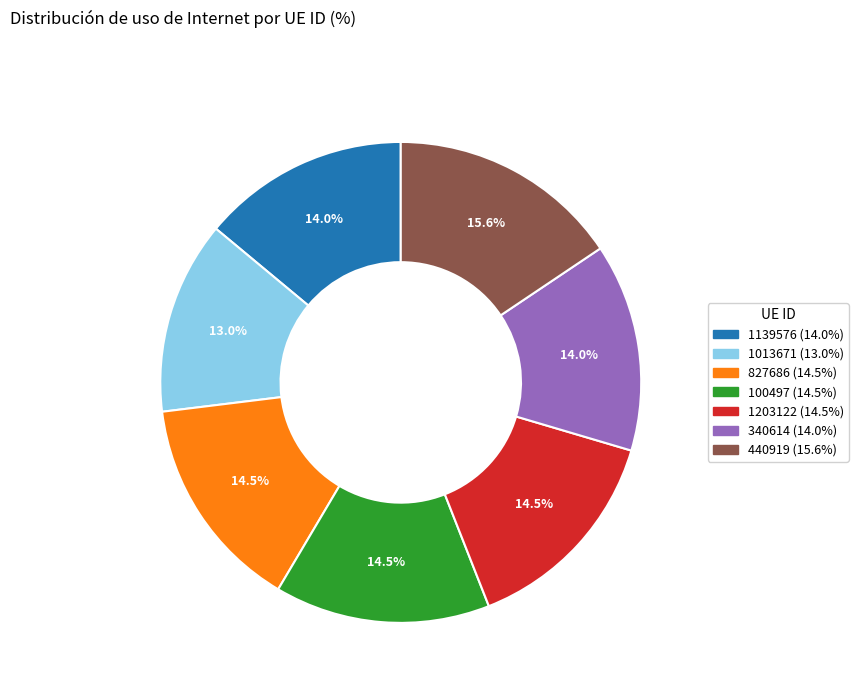

Combined, do 827686 and 1013671 account for over 50%?

No